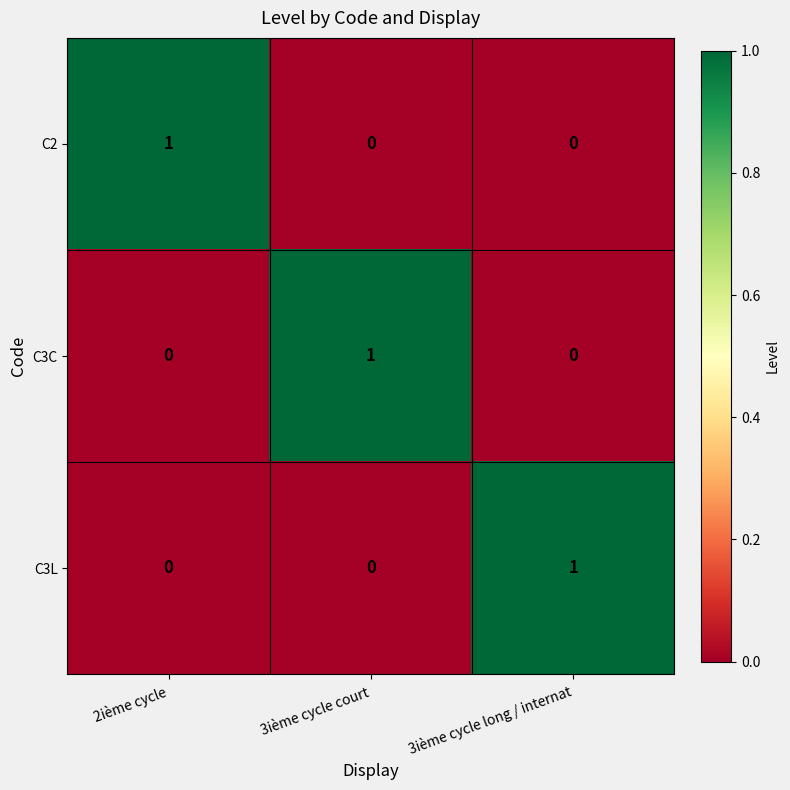

The C3C series shows 0 at 3ième cycle long / internat. True or false?

True